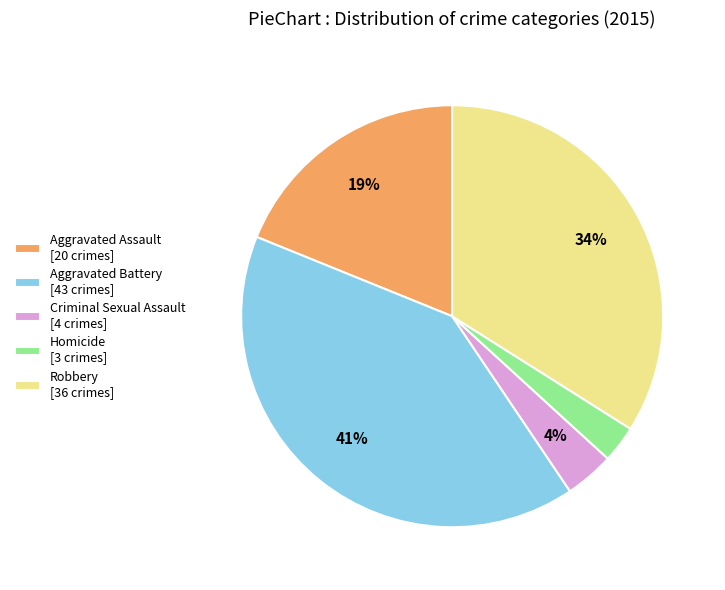

To the nearest percent, what is the difference between the Aggravated Battery and Homicide slice percentages?

38%